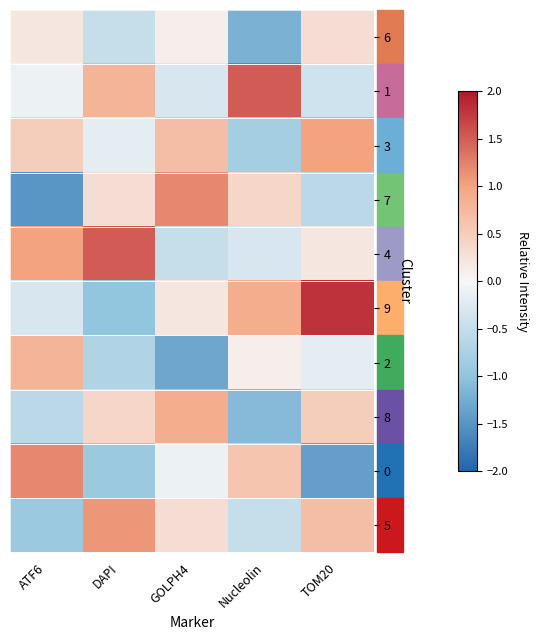

Which series has the largest total across all categories?

4